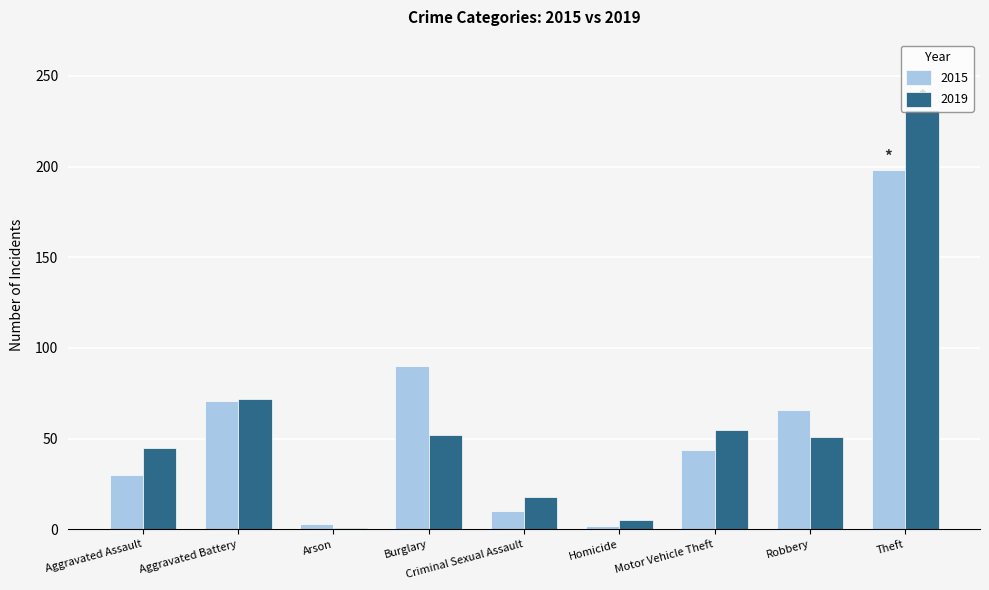

Where is 2019 nearest to the value 116?

Aggravated Battery